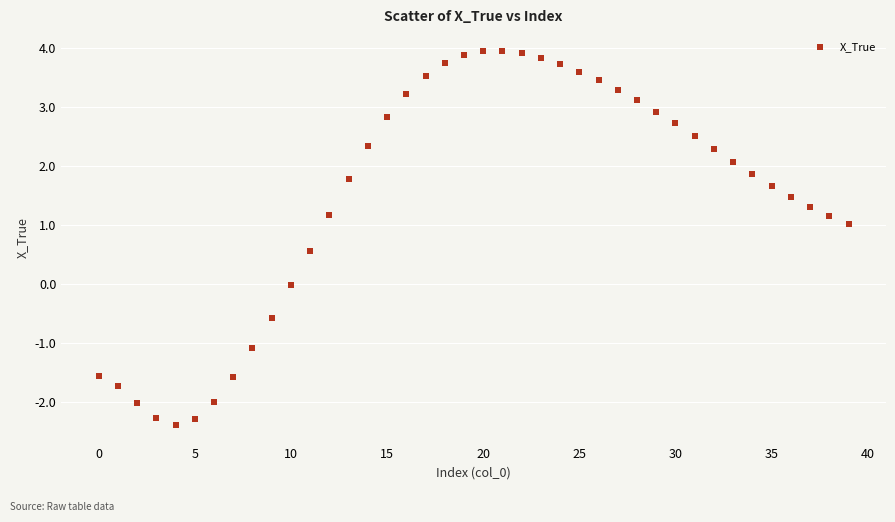

What is the range of Y values (max minus min)?

6.3